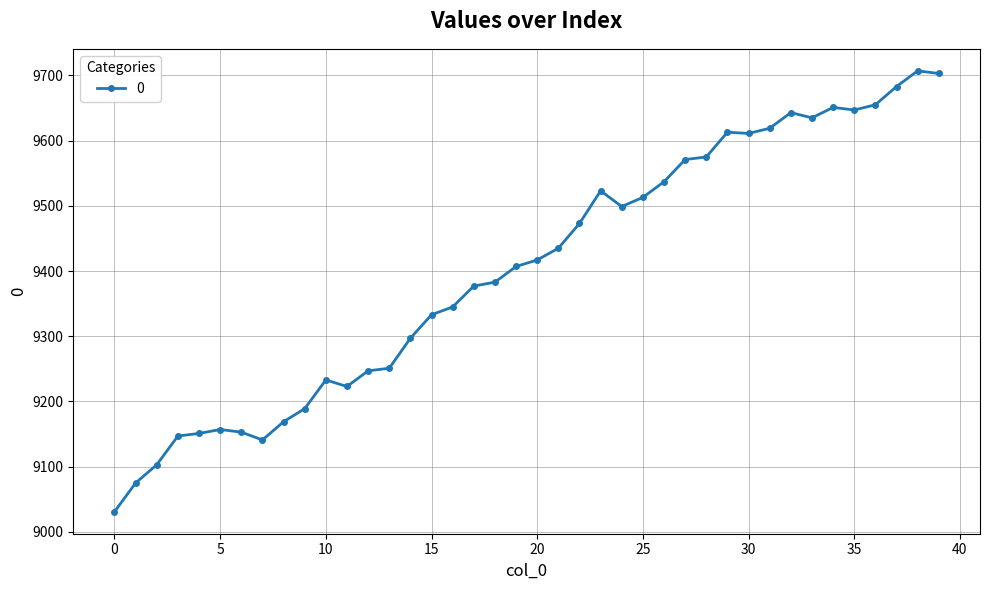

Does the chart display data point markers on the line(s)?

Yes